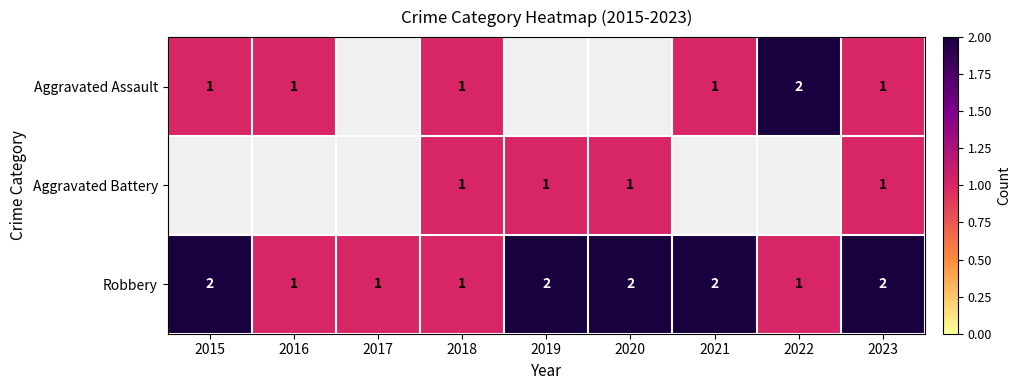

Is it true that Robbery equals 0 at 2022?

False